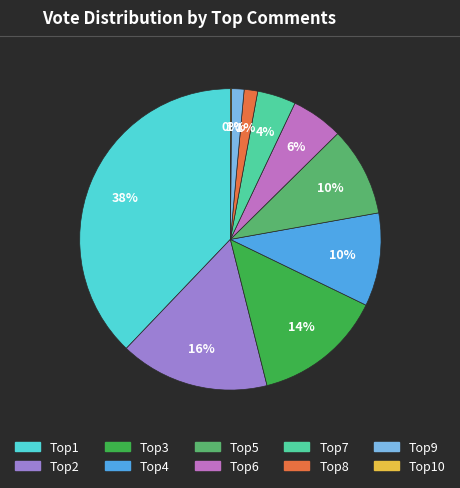

Is there a majority slice in this chart?

No